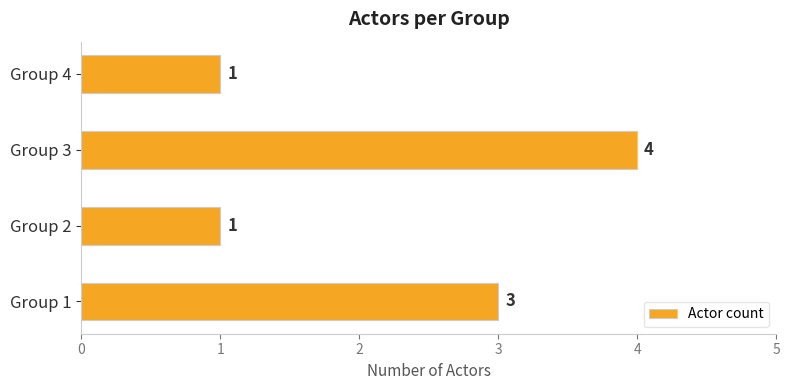

At which category does the chart reach its peak across all series?

Group 3